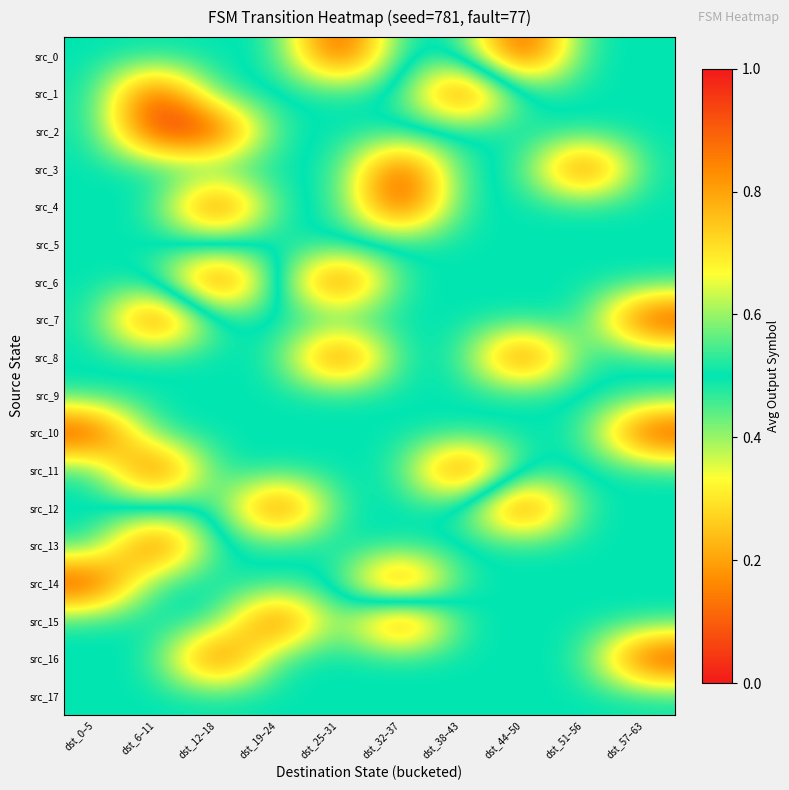

Reading left to right, what are all the values shown in this chart?

src_0: dst_0–5=0.5	dst_6–11=0.5	dst_12–18=0.5	dst_19–24=0.5	dst_25–31=0.0	dst_32–37=0.5	dst_38–43=0.5	dst_44–50=0.0	dst_51–56=0.5	dst_57–63=0.5
src_1: dst_0–5=0.5	dst_6–11=1.0	dst_12–18=0.5	dst_19–24=0.5	dst_25–31=0.5	dst_32–37=0.5	dst_38–43=1.0	dst_44–50=0.5	dst_51–56=0.5	dst_57–63=0.5
src_2: dst_0–5=0.5	dst_6–11=1.0	dst_12–18=1.0	dst_19–24=0.5	dst_25–31=0.5	dst_32–37=0.5	dst_38–43=0.5	dst_44–50=0.5	dst_51–56=0.5	dst_57–63=0.5
src_3: dst_0–5=0.5	dst_6–11=0.5	dst_12–18=0.5	dst_19–24=0.5	dst_25–31=0.5	dst_32–37=0.0	dst_38–43=0.5	dst_44–50=0.5	dst_51–56=1.0	dst_57–63=0.5
src_4: dst_0–5=0.5	dst_6–11=0.5	dst_12–18=1.0	dst_19–24=0.5	dst_25–31=0.5	dst_32–37=0.0	dst_38–43=0.5	dst_44–50=0.5	dst_51–56=0.5	dst_57–63=0.5
src_5: dst_0–5=0.5	dst_6–11=0.5	dst_12–18=0.5	dst_19–24=0.5	dst_25–31=0.5	dst_32–37=0.5	dst_38–43=0.5	dst_44–50=0.5	dst_51–56=0.5	dst_57–63=0.5
src_6: dst_0–5=0.5	dst_6–11=0.5	dst_12–18=0.0	dst_19–24=0.5	dst_25–31=1.0	dst_32–37=0.5	dst_38–43=0.5	dst_44–50=0.5	dst_51–56=0.5	dst_57–63=0.5
src_7: dst_0–5=0.5	dst_6–11=1.0	dst_12–18=0.5	dst_19–24=0.5	dst_25–31=0.5	dst_32–37=0.5	dst_38–43=0.5	dst_44–50=0.5	dst_51–56=0.5	dst_57–63=1.0
src_8: dst_0–5=0.5	dst_6–11=0.5	dst_12–18=0.5	dst_19–24=0.5	dst_25–31=1.0	dst_32–37=0.5	dst_38–43=0.5	dst_44–50=1.0	dst_51–56=0.5	dst_57–63=0.5
src_9: dst_0–5=0.5	dst_6–11=0.5	dst_12–18=0.5	dst_19–24=0.5	dst_25–31=0.5	dst_32–37=0.5	dst_38–43=0.5	dst_44–50=0.5	dst_51–56=0.5	dst_57–63=0.5
src_10: dst_0–5=0.0	dst_6–11=0.5	dst_12–18=0.5	dst_19–24=0.5	dst_25–31=0.5	dst_32–37=0.5	dst_38–43=0.5	dst_44–50=0.5	dst_51–56=0.5	dst_57–63=0.0
src_11: dst_0–5=0.5	dst_6–11=0.0	dst_12–18=0.5	dst_19–24=0.5	dst_25–31=0.5	dst_32–37=0.5	dst_38–43=0.0	dst_44–50=0.5	dst_51–56=0.5	dst_57–63=0.5
src_12: dst_0–5=0.5	dst_6–11=0.5	dst_12–18=0.5	dst_19–24=0.0	dst_25–31=0.5	dst_32–37=0.5	dst_38–43=0.5	dst_44–50=1.0	dst_51–56=0.5	dst_57–63=0.5
src_13: dst_0–5=0.5	dst_6–11=1.0	dst_12–18=0.5	dst_19–24=0.5	dst_25–31=0.5	dst_32–37=0.5	dst_38–43=0.5	dst_44–50=0.5	dst_51–56=0.5	dst_57–63=0.5
src_14: dst_0–5=1.0	dst_6–11=0.5	dst_12–18=0.5	dst_19–24=0.5	dst_25–31=0.5	dst_32–37=0.0	dst_38–43=0.5	dst_44–50=0.5	dst_51–56=0.5	dst_57–63=0.5
src_15: dst_0–5=0.5	dst_6–11=0.5	dst_12–18=0.5	dst_19–24=1.0	dst_25–31=0.5	dst_32–37=1.0	dst_38–43=0.5	dst_44–50=0.5	dst_51–56=0.5	dst_57–63=0.5
src_16: dst_0–5=0.5	dst_6–11=0.5	dst_12–18=1.0	dst_19–24=0.5	dst_25–31=0.5	dst_32–37=0.5	dst_38–43=0.5	dst_44–50=0.5	dst_51–56=0.5	dst_57–63=1.0
src_17: dst_0–5=0.5	dst_6–11=0.5	dst_12–18=0.5	dst_19–24=0.5	dst_25–31=0.5	dst_32–37=0.5	dst_38–43=0.5	dst_44–50=0.5	dst_51–56=0.5	dst_57–63=0.5